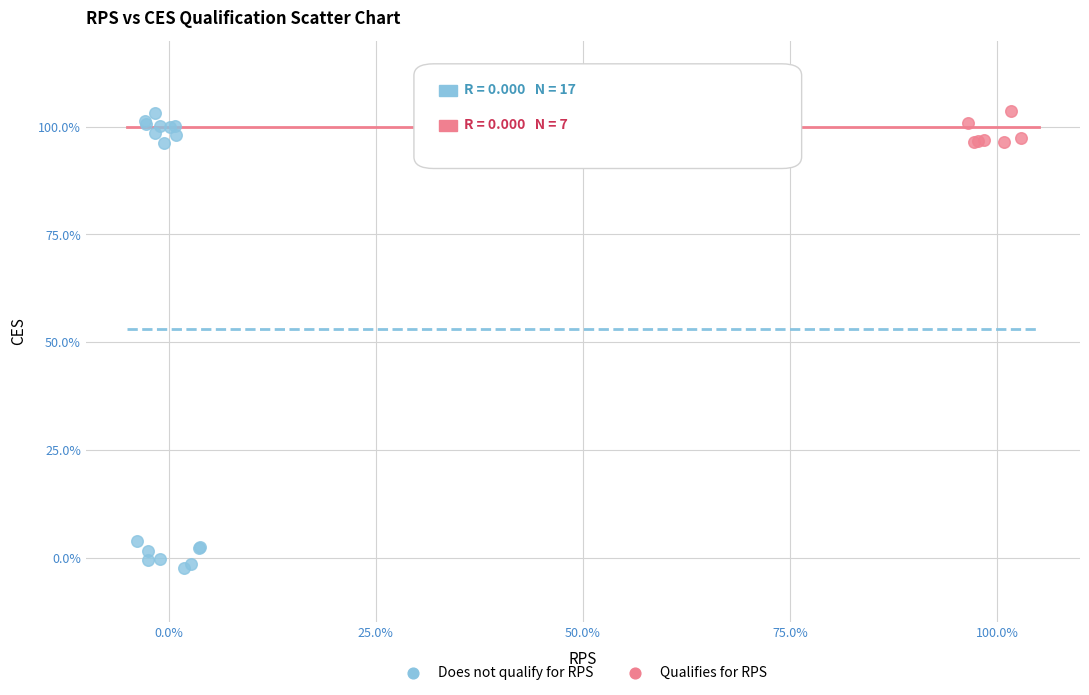

What are all the series names shown in the legend?

Does not qualify for RPS, Qualifies for RPS